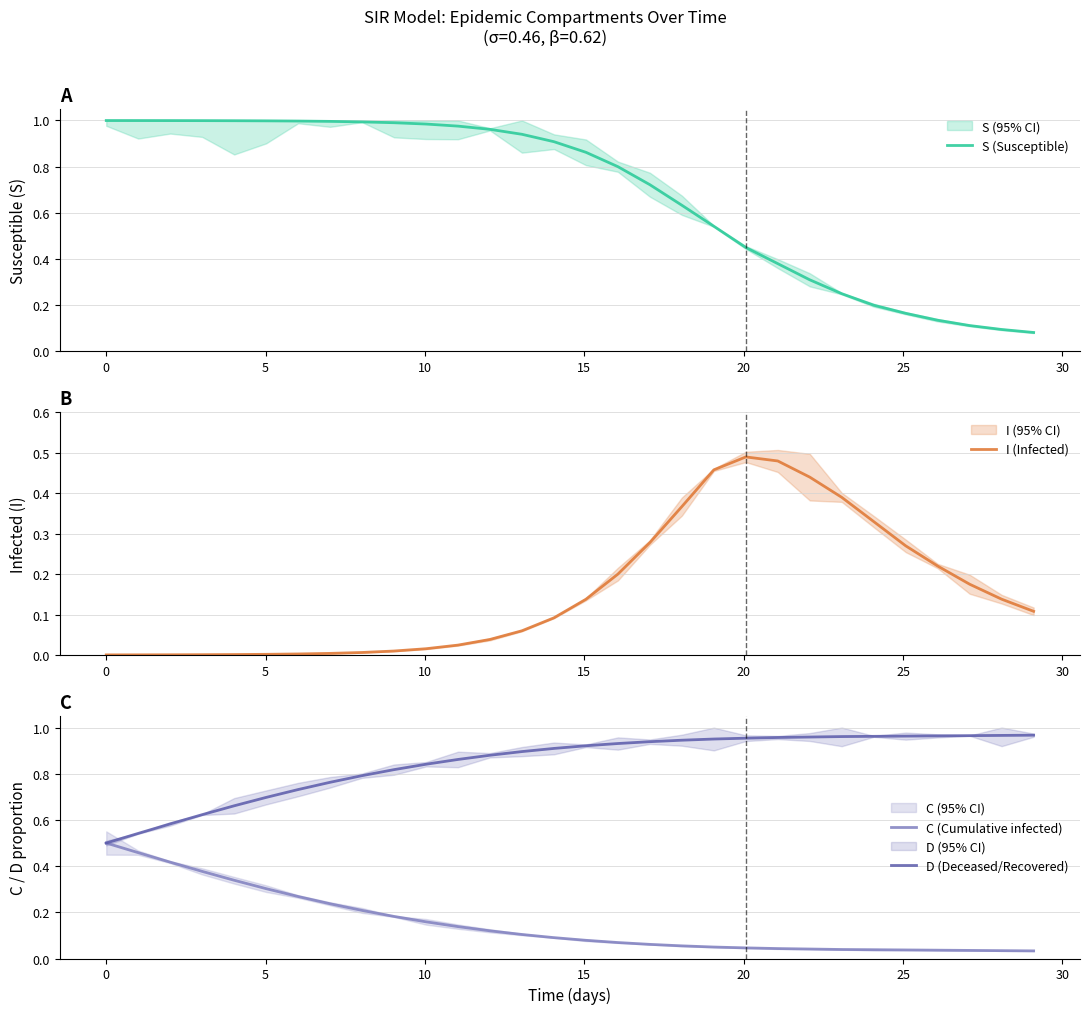

True or false: S (Susceptible) has a value of 1.3 at 10.

False